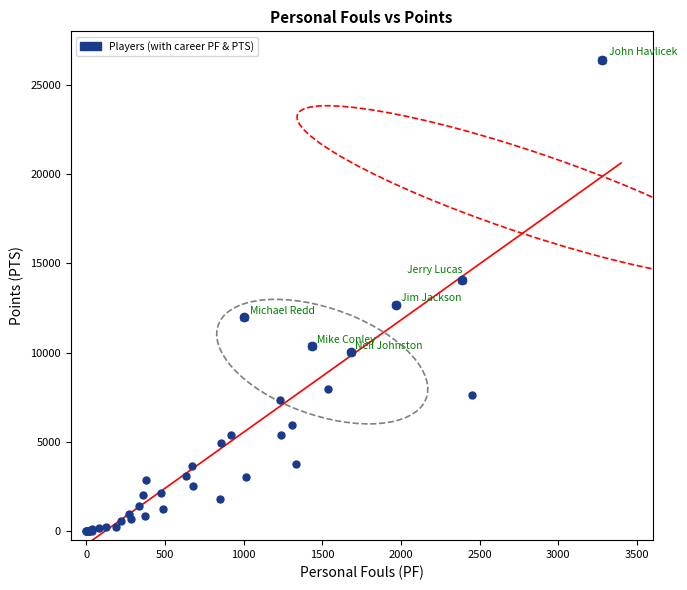

What is the difference between the maximum and minimum values?

21363.4